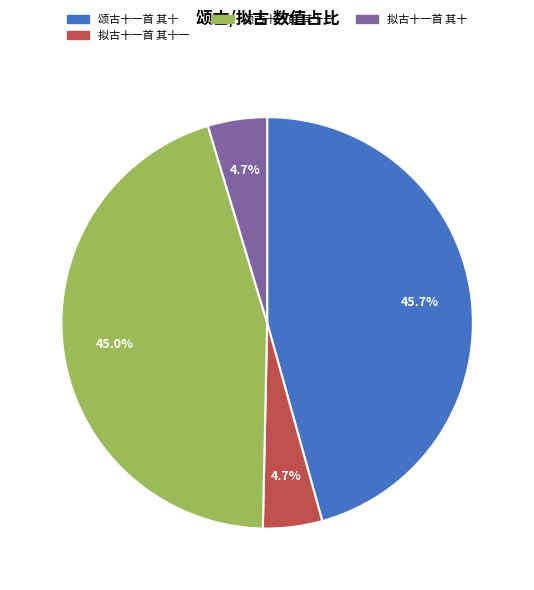

Count the number of slices in the pie.

4